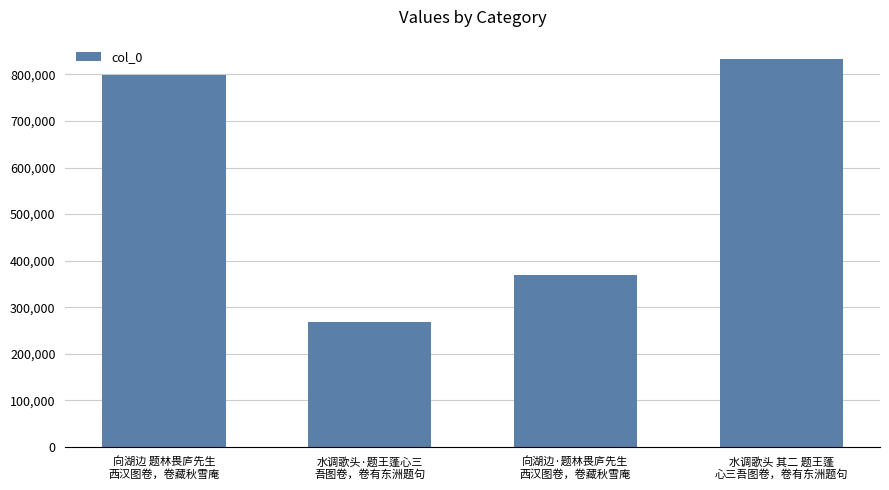

Rank the categories by value from highest to lowest.

水调歌头 其二 题王蓬
心三吾图卷，卷有东洲题句, 向湖边 题林畏庐先生
西汉图卷，卷藏秋雪庵, 向湖边·题林畏庐先生
西汉图卷，卷藏秋雪庵, 水调歌头·题王蓬心三
吾图卷，卷有东洲题句